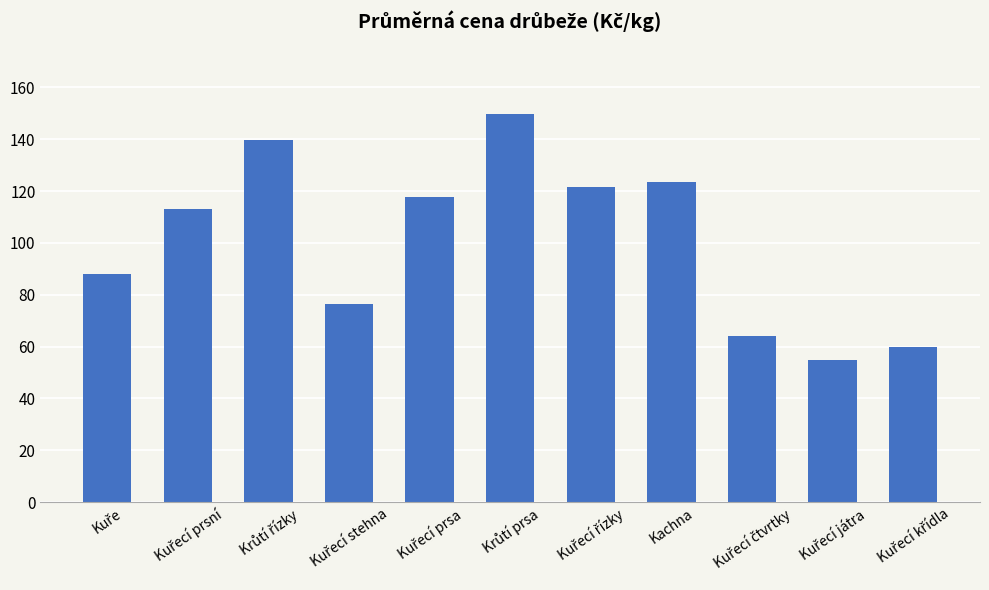

What is the difference between the maximum and second lowest values?

90.0